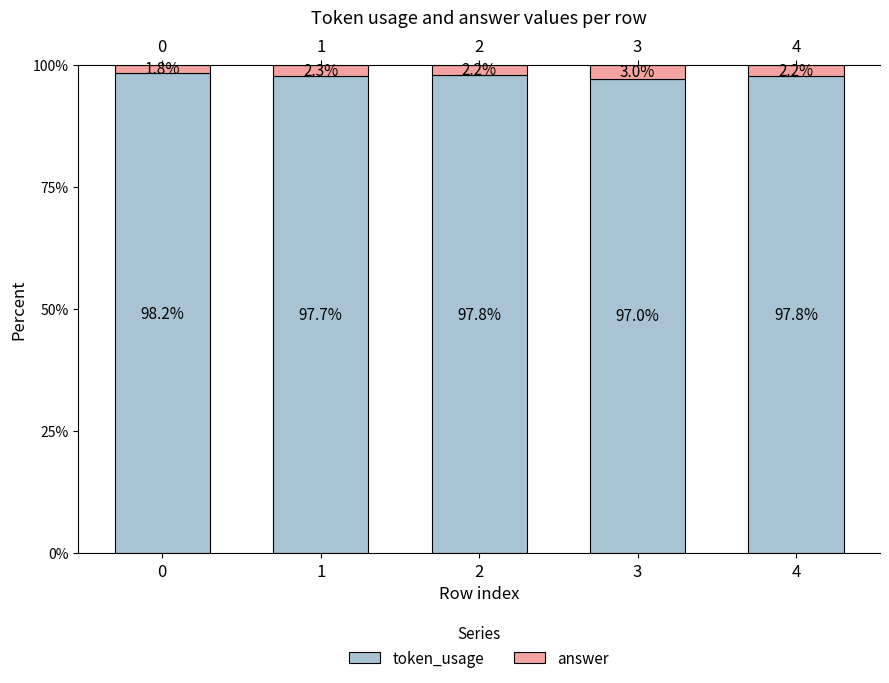

What is the lowest value of the answer series?

1.8